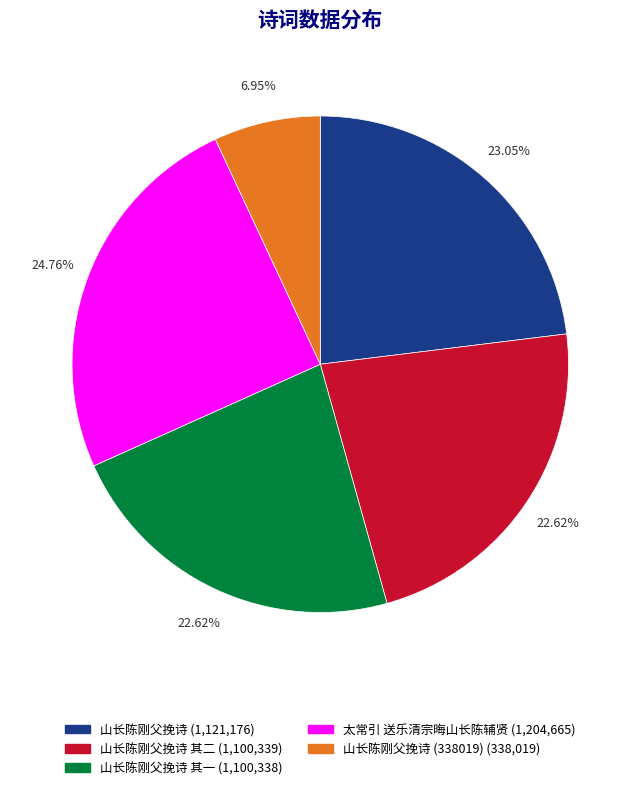

Does any single category account for the majority?

No